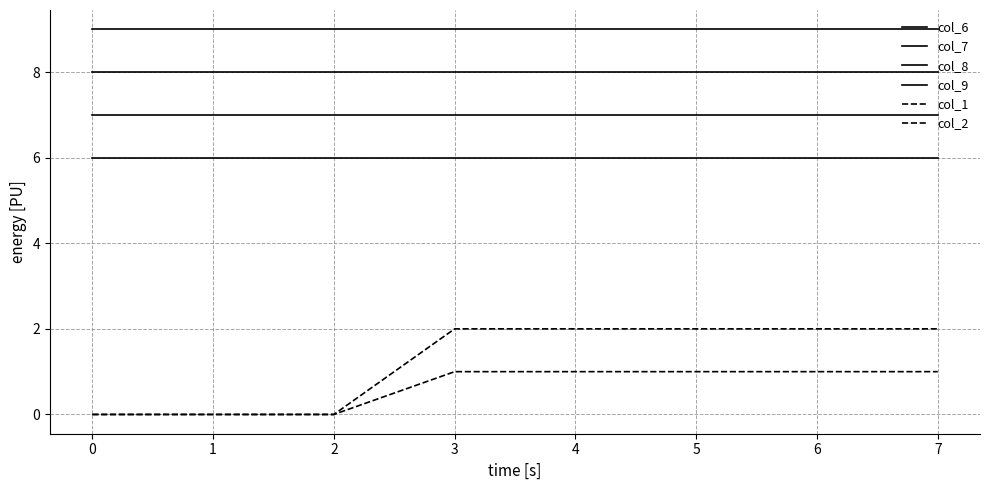

Rank the series by their maximum value, from highest to lowest.

col_9, col_8, col_7, col_6, col_2, col_1